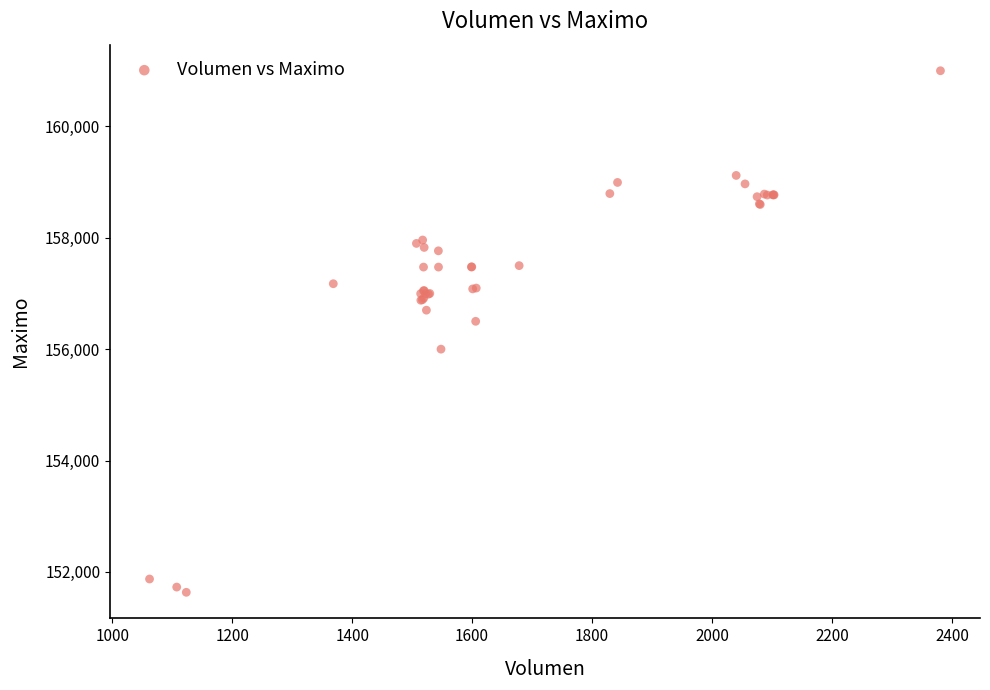

What Y value in the scatter plot is closest to 156316?

156500